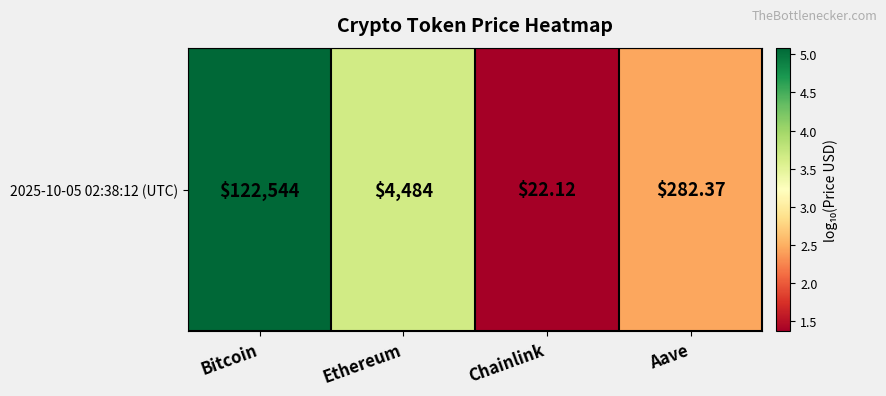

True or false: the data shows 2.4 at Ethereum.

False